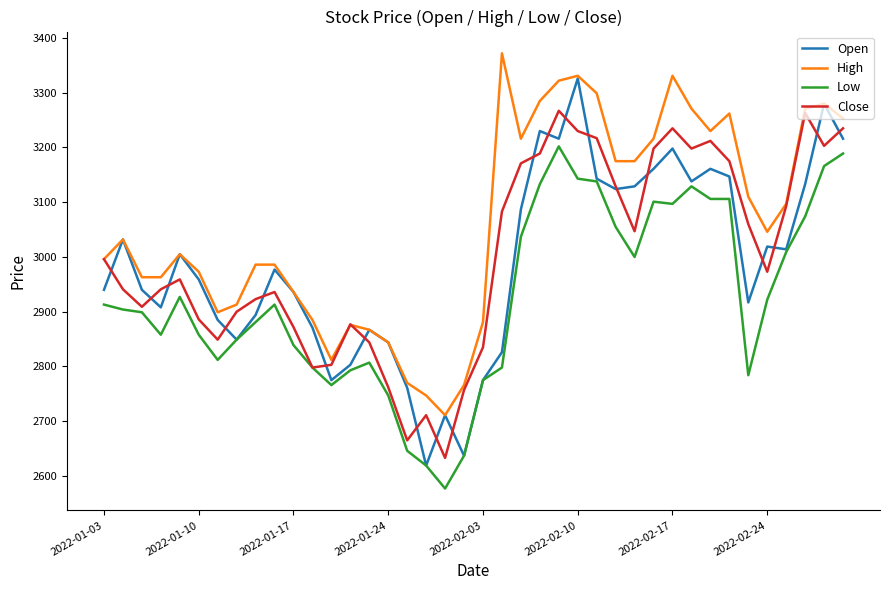

How many interior local peaks does the Close series have?

8